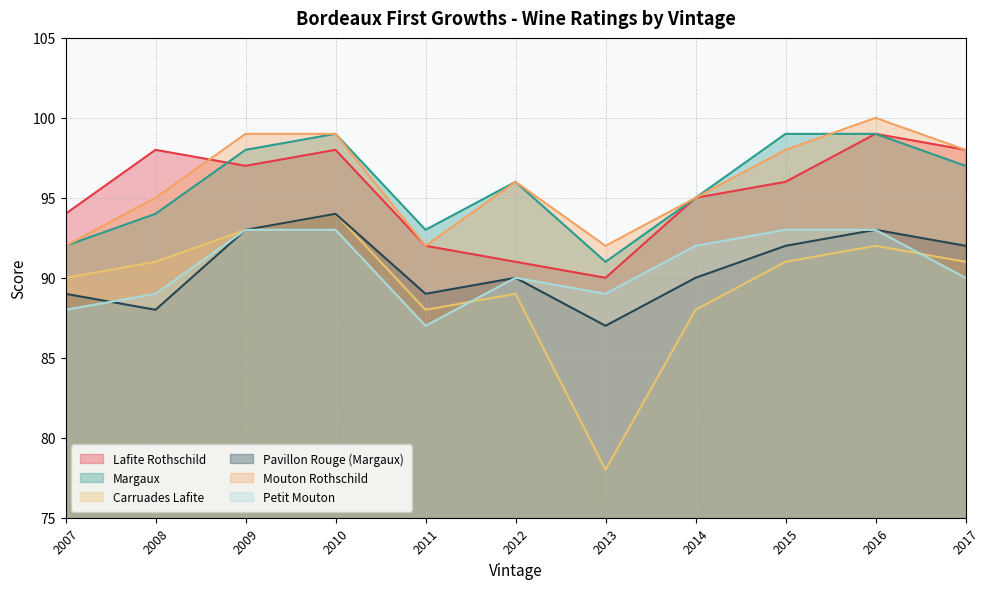

True or false: Carruades Lafite and Mouton Rothschild intersect in this chart.

False